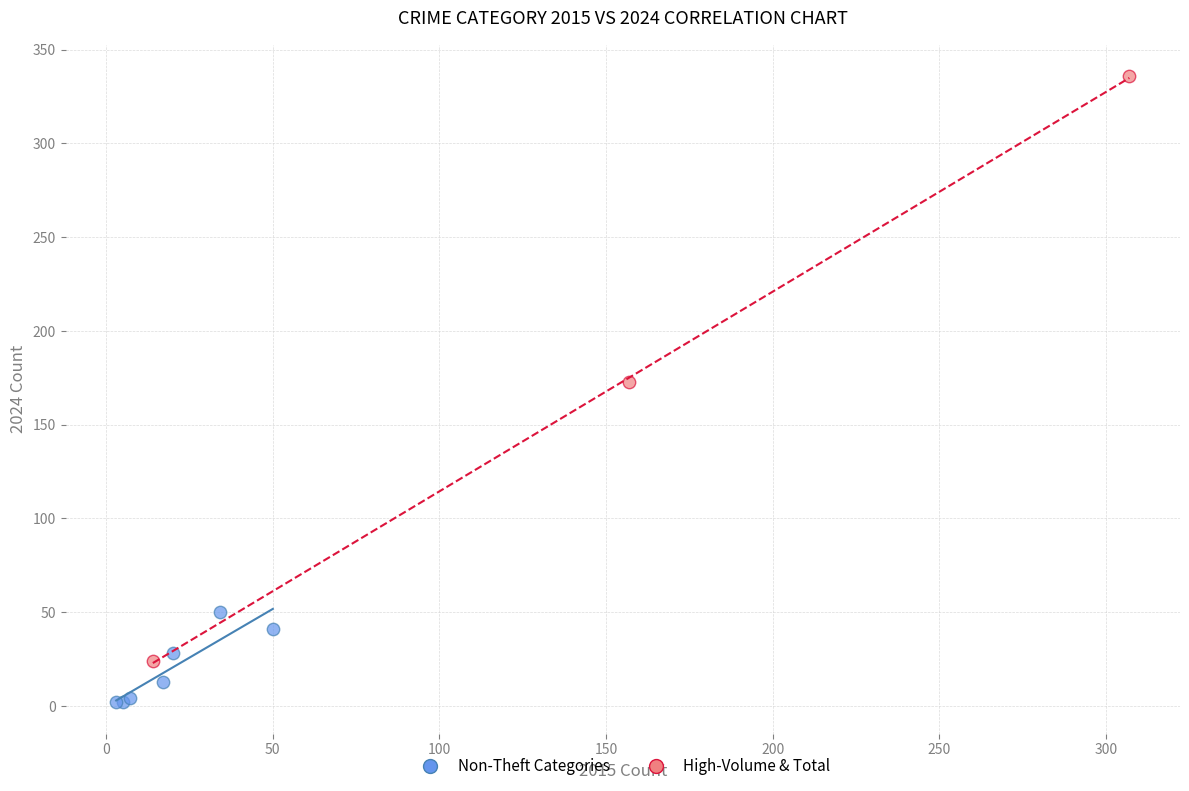

Which series reaches the maximum Y coordinate?

High-Volume & Total